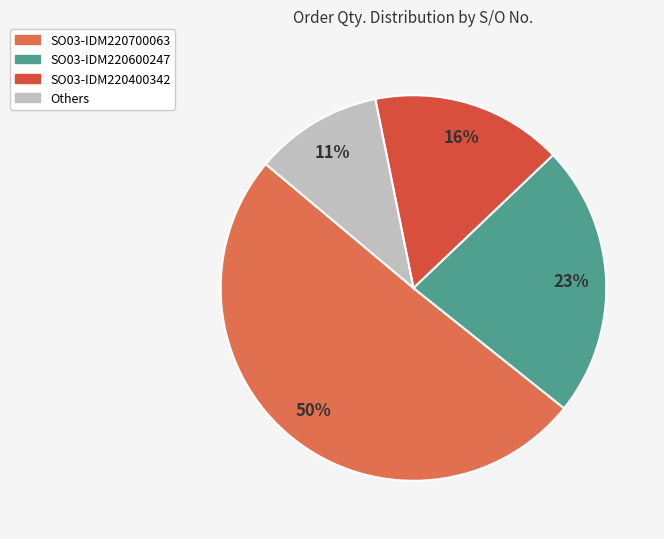

To the nearest percent, what percentage of the pie is SO03-IDM220700063?

50%